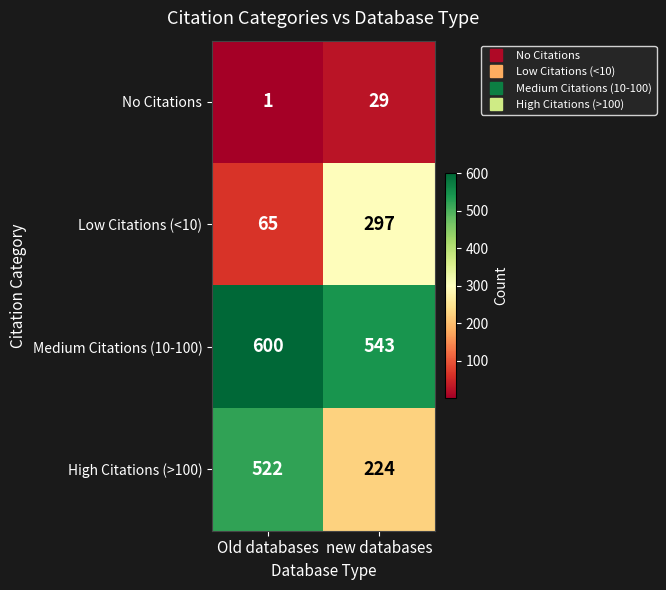

What is the spread (max minus min) of values at Old databases?

599